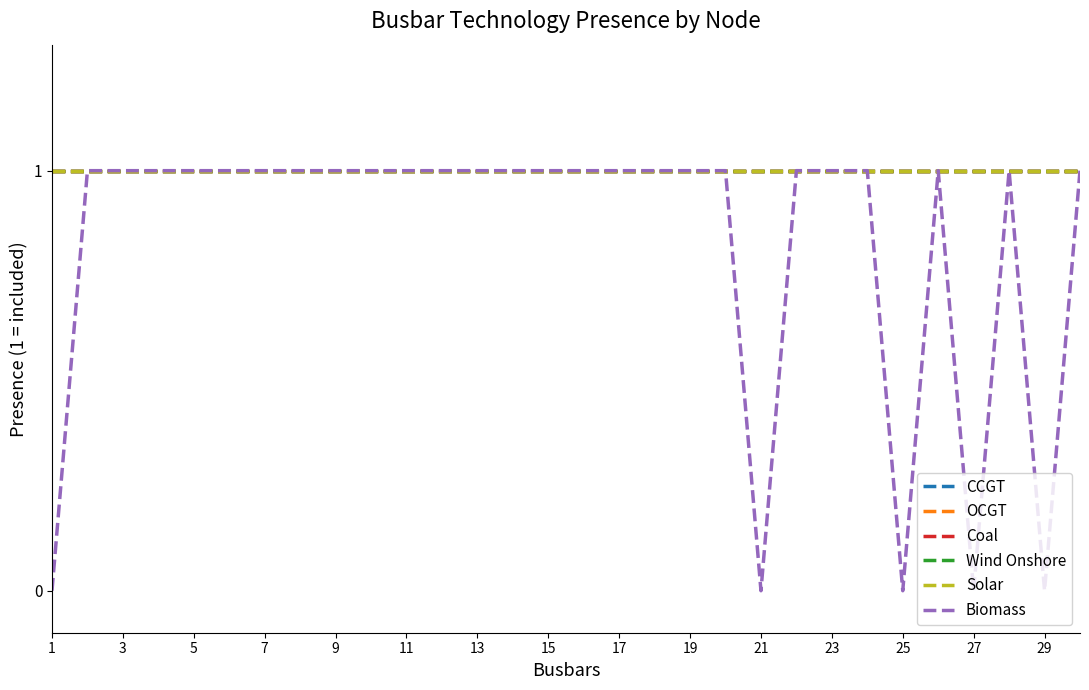

Does the chart have visible grid lines?

No